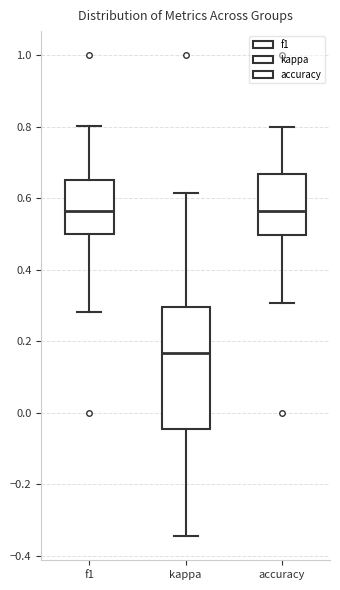

Reading left to right, transcribe this box plot: for each box, give where its median line is, the range the box spans, and where its two whiskers end, as read against the y-axis. The values are not printed on the chart, so give them approximately, as read against the axis.

f1: median 0.56, box 0.50 to 0.64, whiskers 0.28 to 0.80
kappa: median 0.16, box -0.04 to 0.30, whiskers -0.34 to 0.62
accuracy: median 0.56, box 0.50 to 0.66, whiskers 0.30 to 0.80